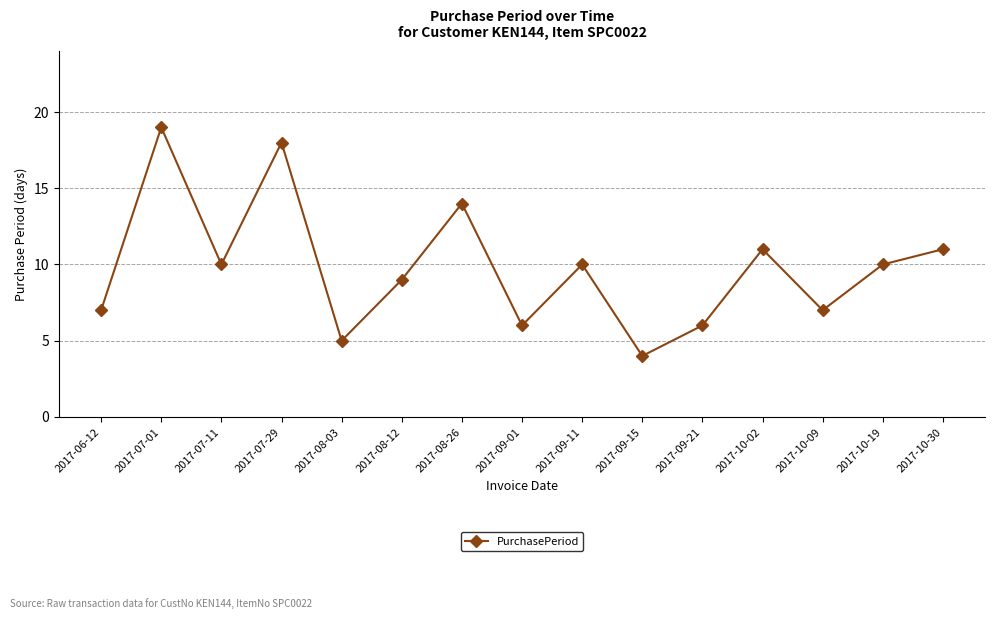

What position from the left is 2017-09-21?

11